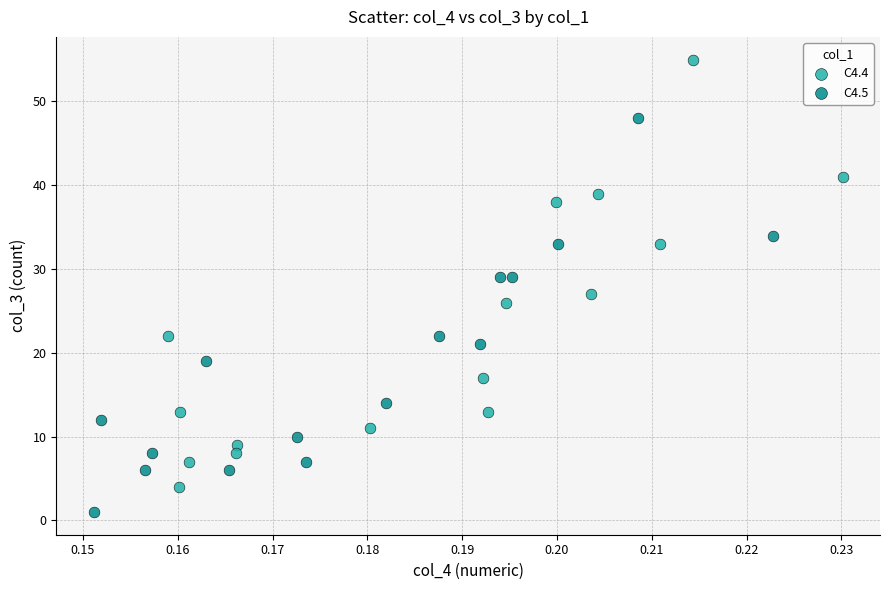

Which series contains the lowest Y value?

C4.5